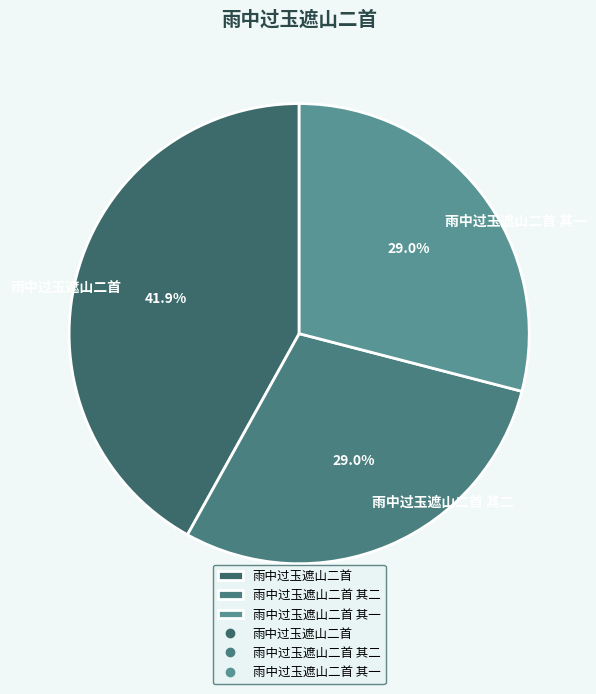

To the nearest percent, what portion does 雨中过玉遮山二首 其二 represent?

29%